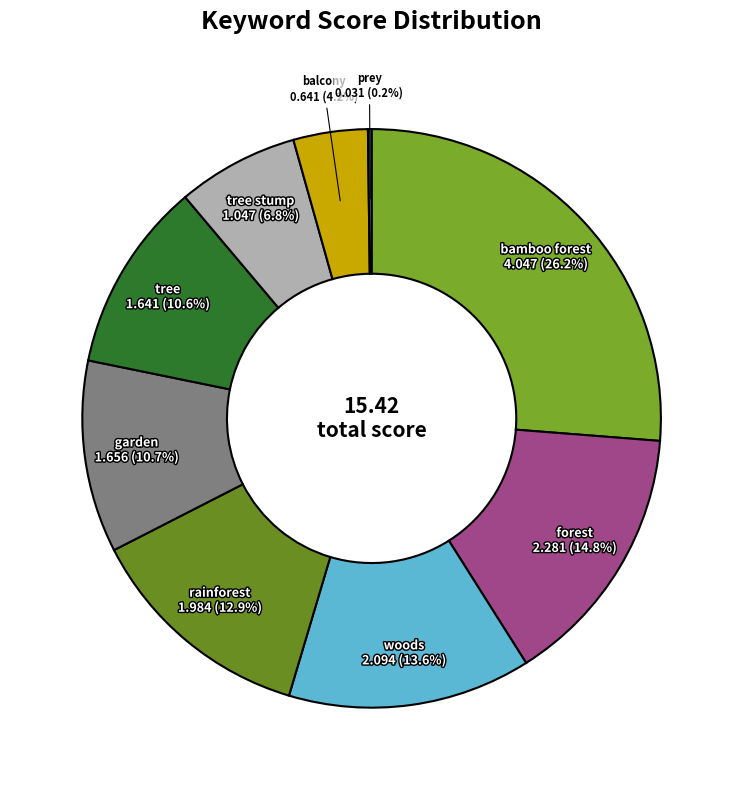

Which category has the biggest portion of the pie?

bamboo forest